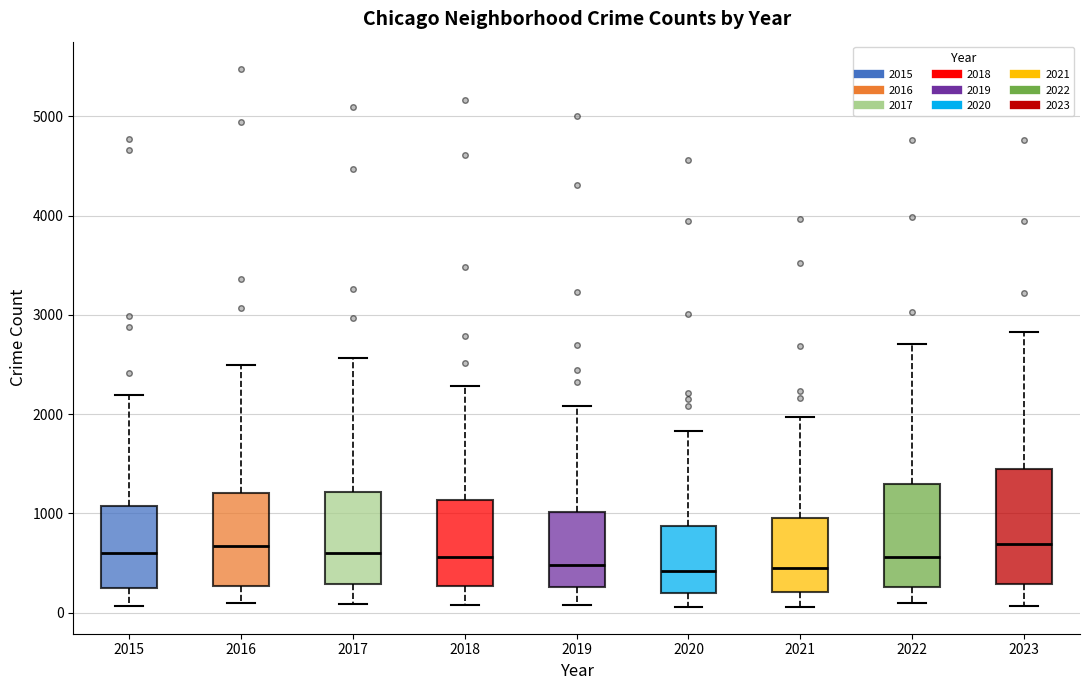

Reading left to right, read every box against the y-axis: the position of its median line, the range the box covers, and the ends of its whiskers. The values are not printed on the chart, so give them approximately, as read against the axis.

2015: median 600, box 300 to 1100, whiskers 100 to 2200
2016: median 700, box 300 to 1200, whiskers 100 to 2500
2017: median 600, box 300 to 1200, whiskers 100 to 2600
2018: median 600, box 300 to 1100, whiskers 100 to 2300
2019: median 500, box 300 to 1000, whiskers 100 to 2100
2020: median 400, box 200 to 900, whiskers 100 to 1800
2021: median 500, box 200 to 900, whiskers 100 to 2000
2022: median 600, box 300 to 1300, whiskers 100 to 2700
2023: median 700, box 300 to 1400, whiskers 100 to 2800